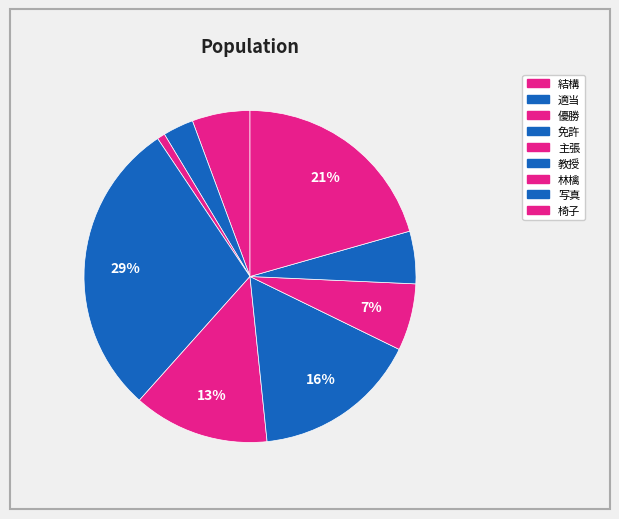

How many segments does this pie chart have?

9